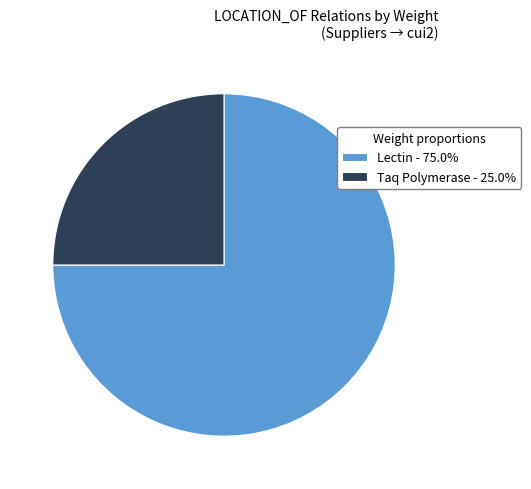

Is the sum of Lectin - 75.0% and Taq Polymerase - 25.0% greater than half?

Yes